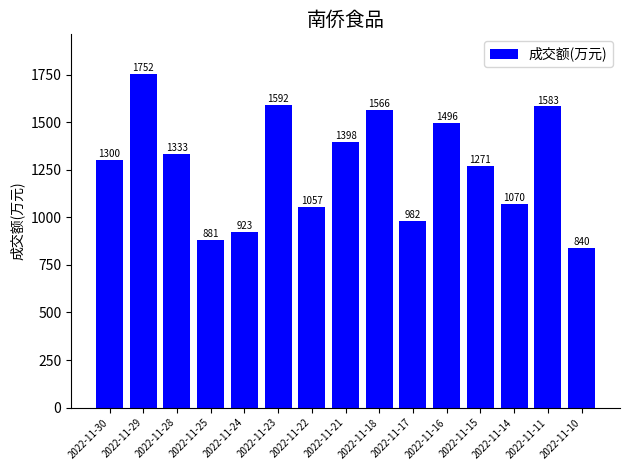

What is the value of the 3rd bar from the left?

1333